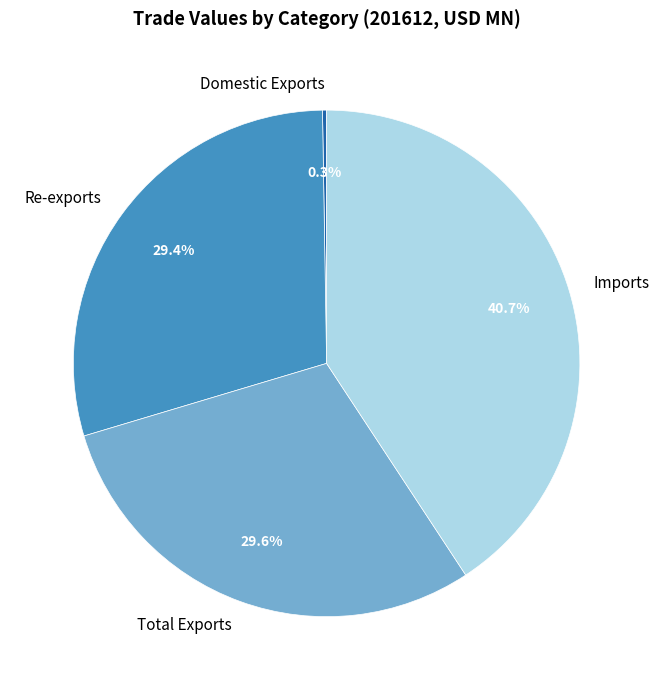

To the nearest percent, what percentage of the pie is Imports?

41%